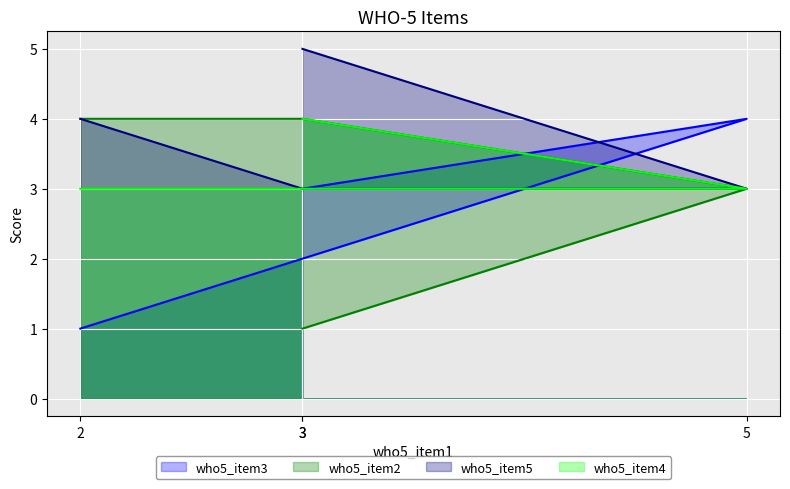

What is the sum of all who5_item5 values?

15